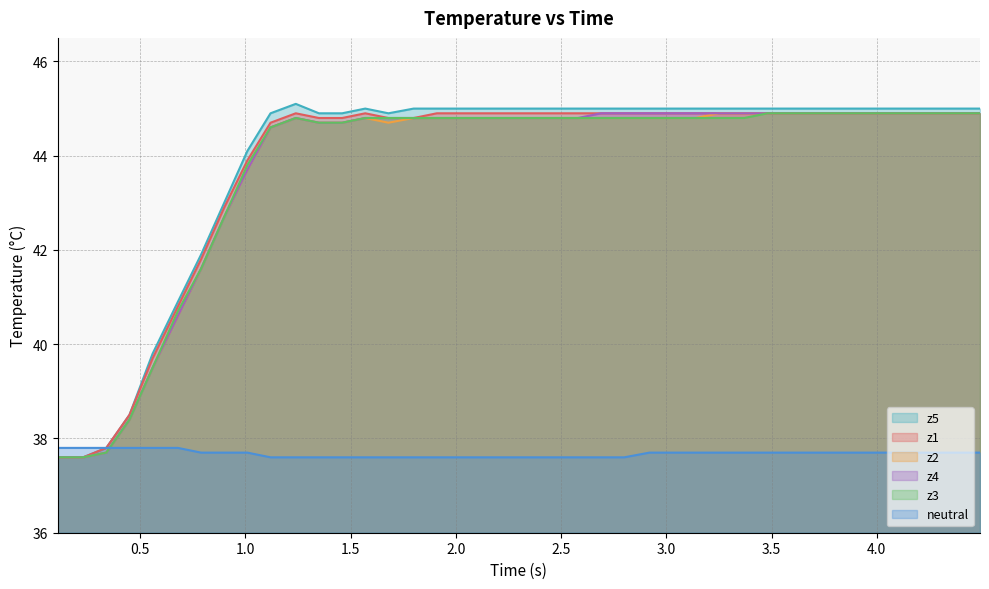

True or false: z1 and neutral intersect in this chart.

False